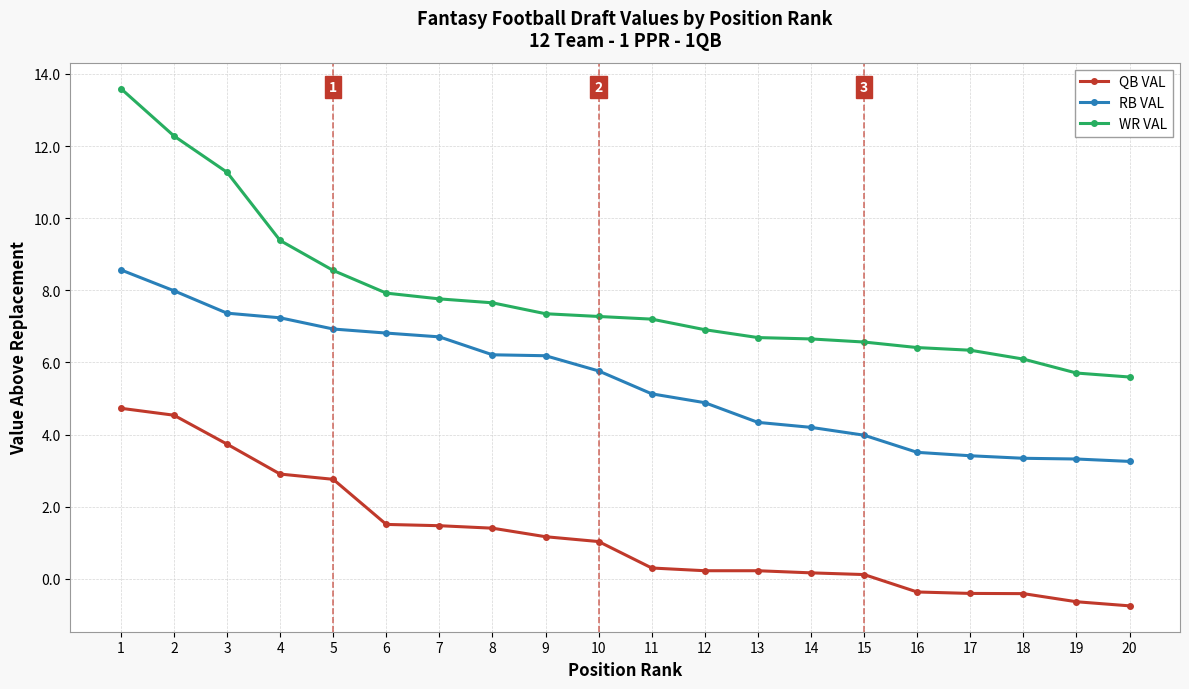

What is the greatest value displayed?

13.6